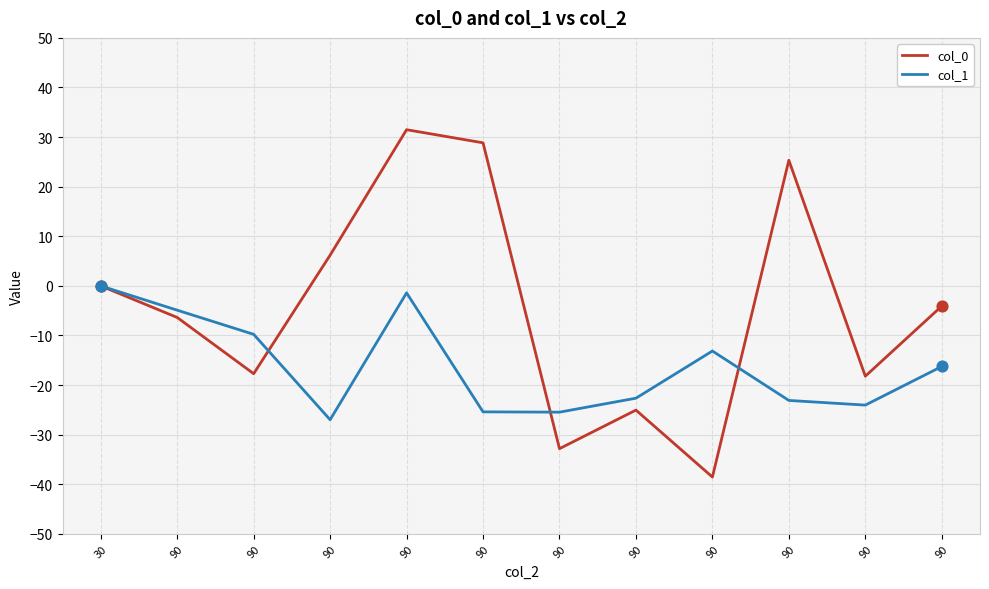

Does the chart have visible grid lines?

Yes